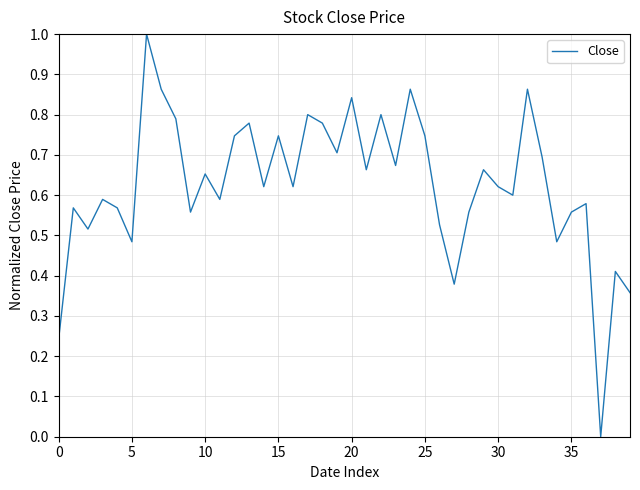

What is the difference between the maximum and minimum values?

1.0